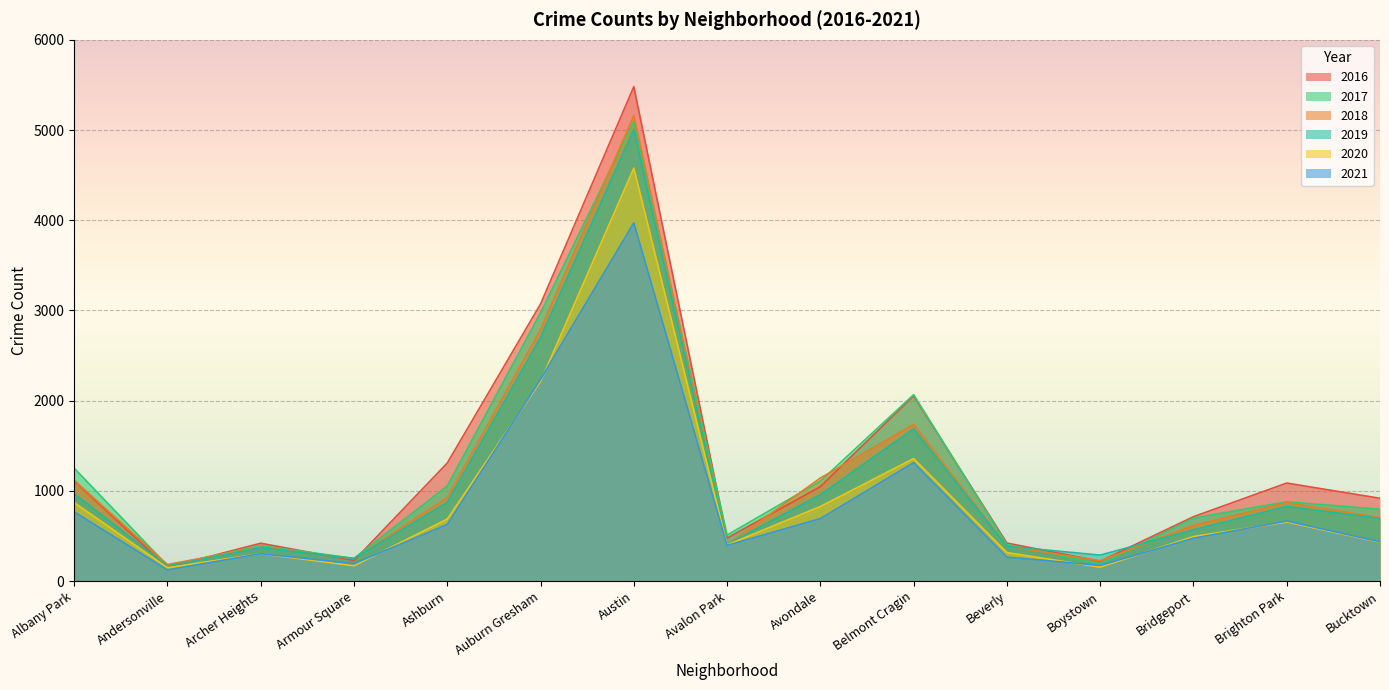

Reading left to right, extract all data points from this chart.

2016: 1110	151	419	227	1308	3071	5481	475	1046	2053	421	219	713	1086	917
2018: 1117	183	374	248	924	2787	5162	401	1142	1736	386	224	616	869	704
2020: 870	147	303	169	686	2213	4578	400	826	1357	315	154	493	654	431
2017: 1251	171	391	251	1053	2973	5095	509	1107	2066	404	188	697	878	795
2019: 968	166	368	249	872	2701	5008	405	957	1687	385	287	568	827	694
2021: 767	123	303	193	627	2236	3971	395	692	1312	265	173	474	665	435